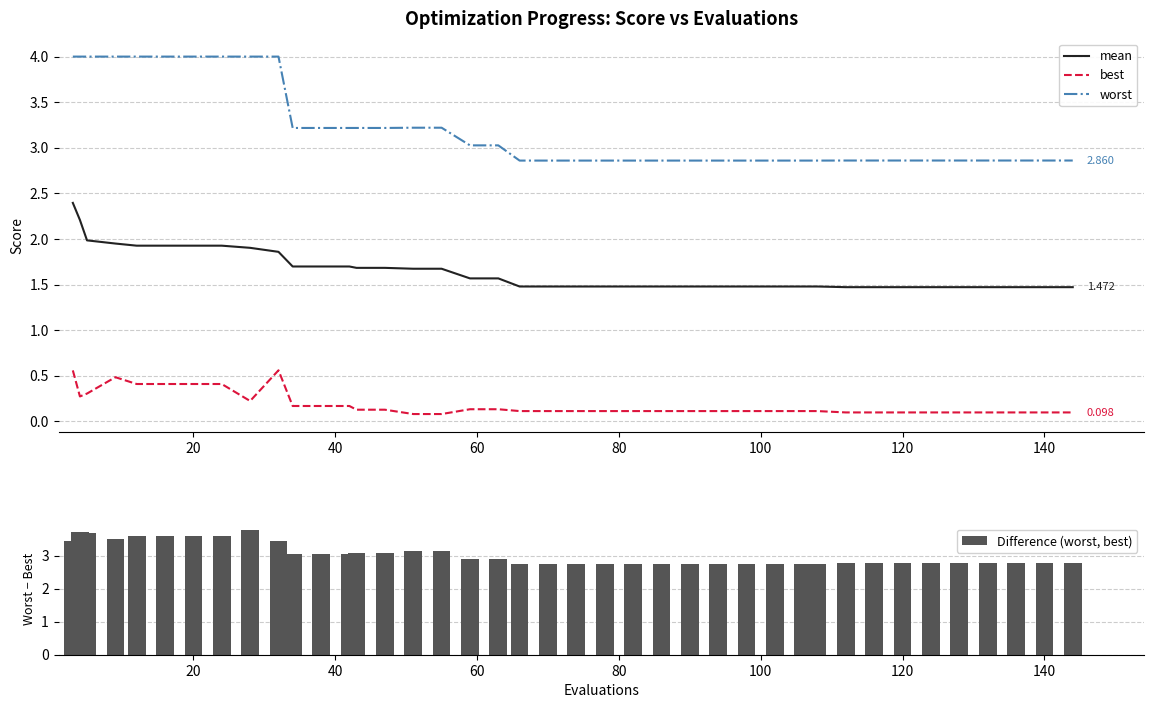

True or false: mean and worst intersect in this chart.

False